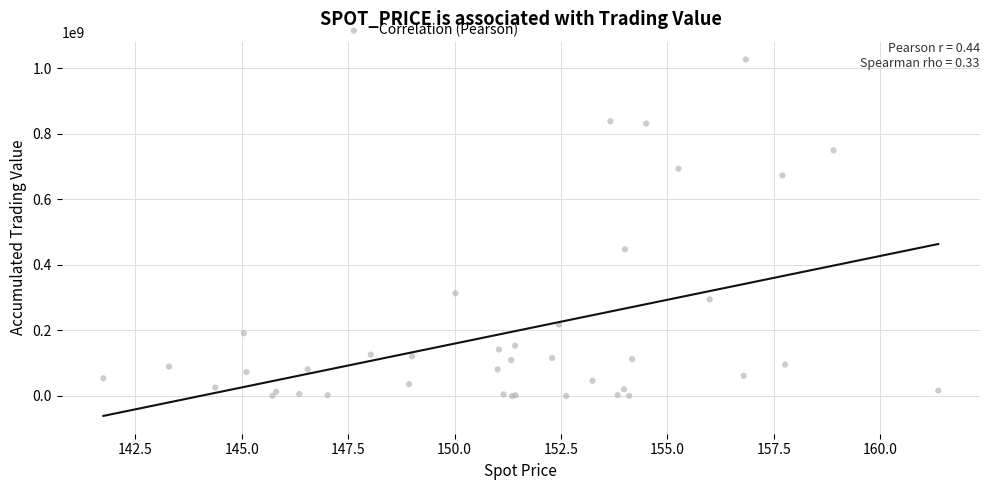

What Y value in the scatter plot is closest to 513678000?

447973000